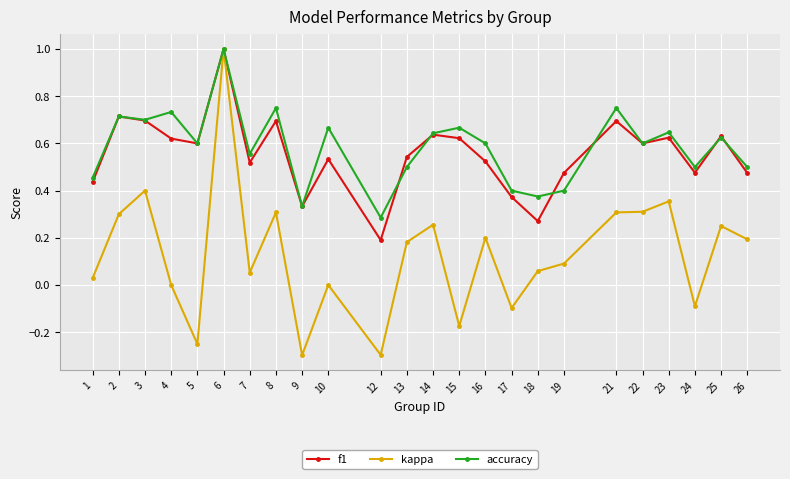

What is the total value across all series at 22?

1.5